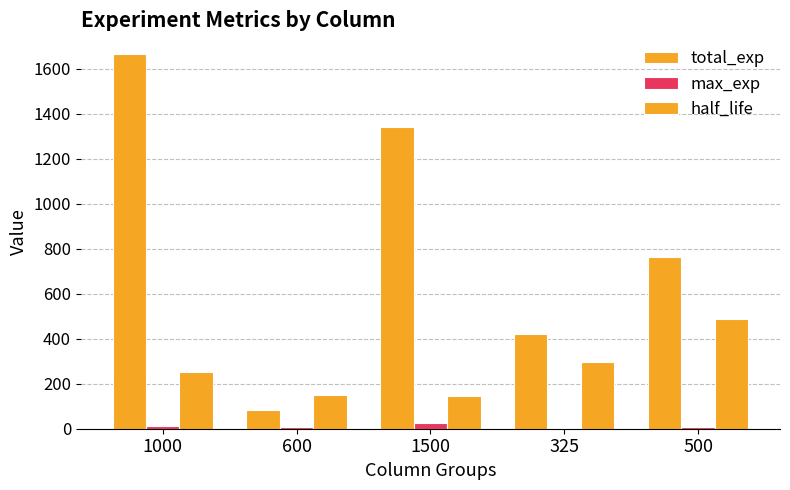

What is the difference between the max_exp values at 500 and 1500?

17.9